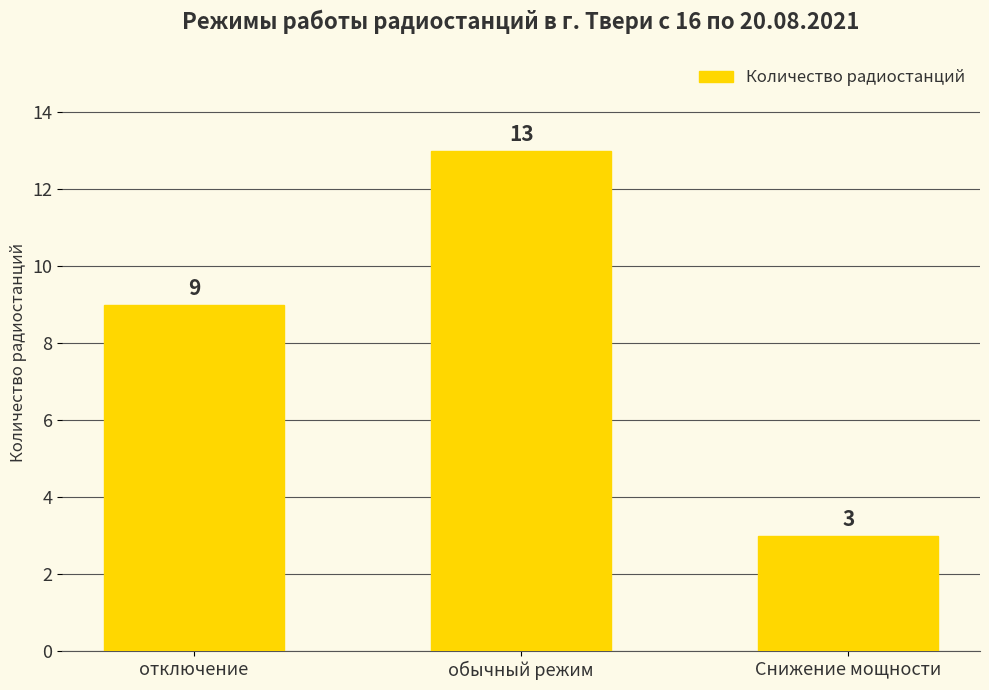

At which label is the value closest to 8?

отключение